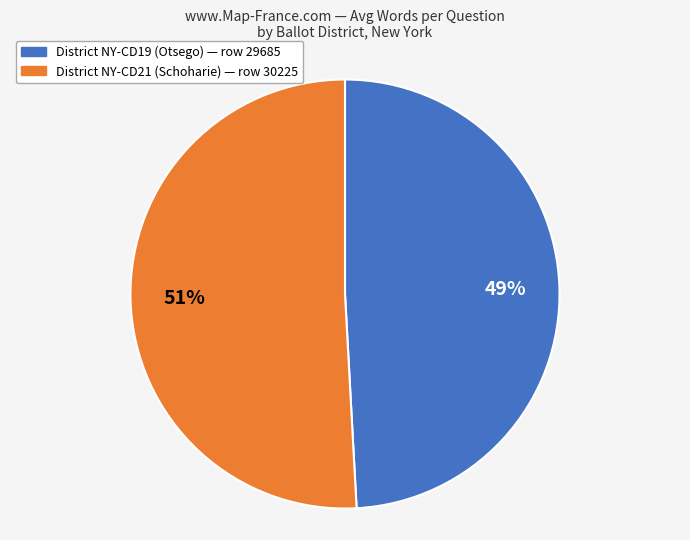

Does any single category account for the majority?

Yes